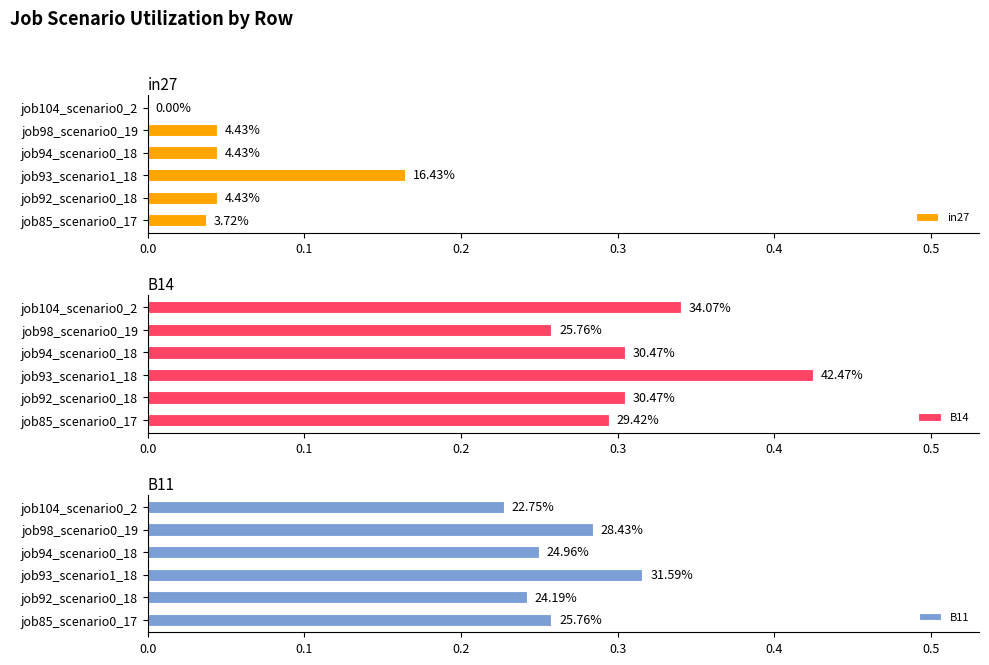

Count the B14 values in the range 0 to 1.

6